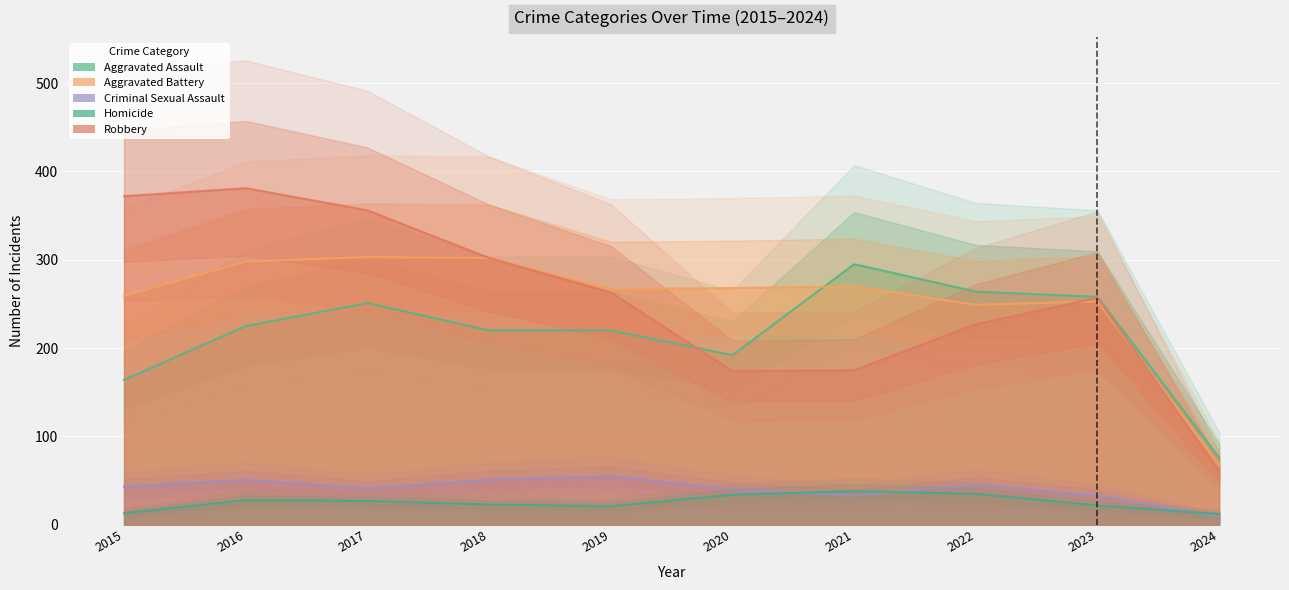

At which label does Homicide first exceed 27?

2016